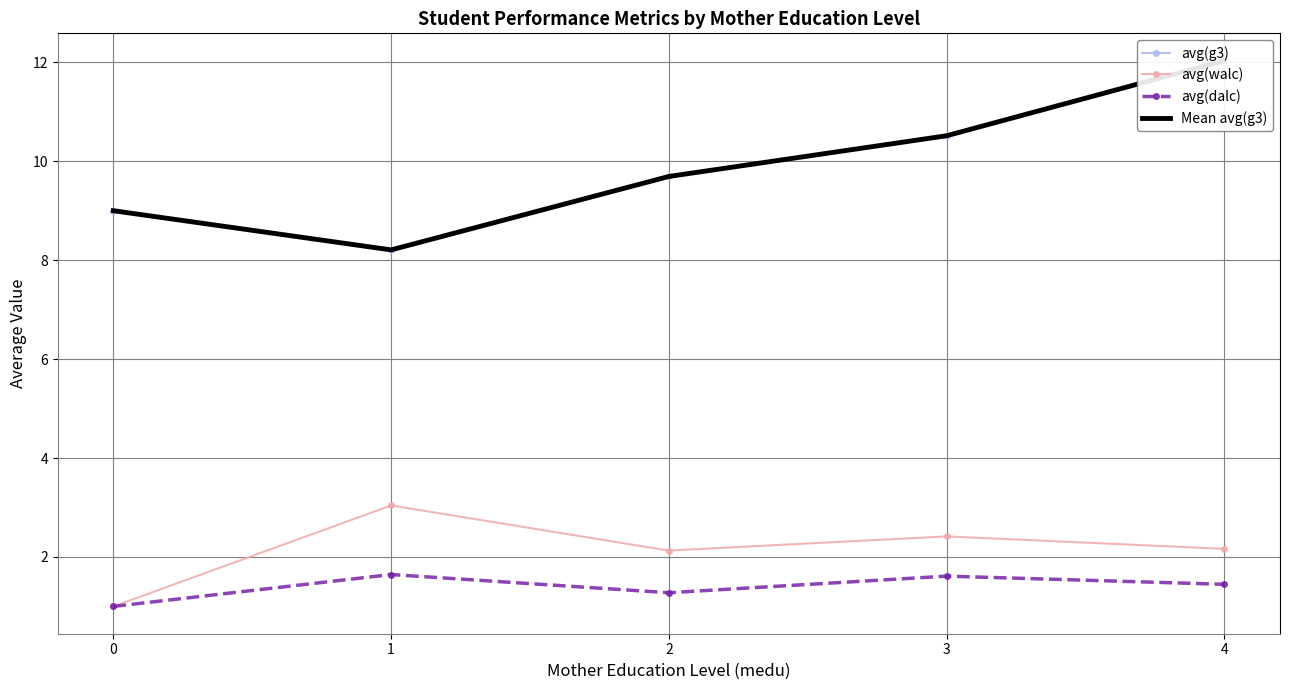

The Mean avg(g3) series shows 9.0 at 0. True or false?

True